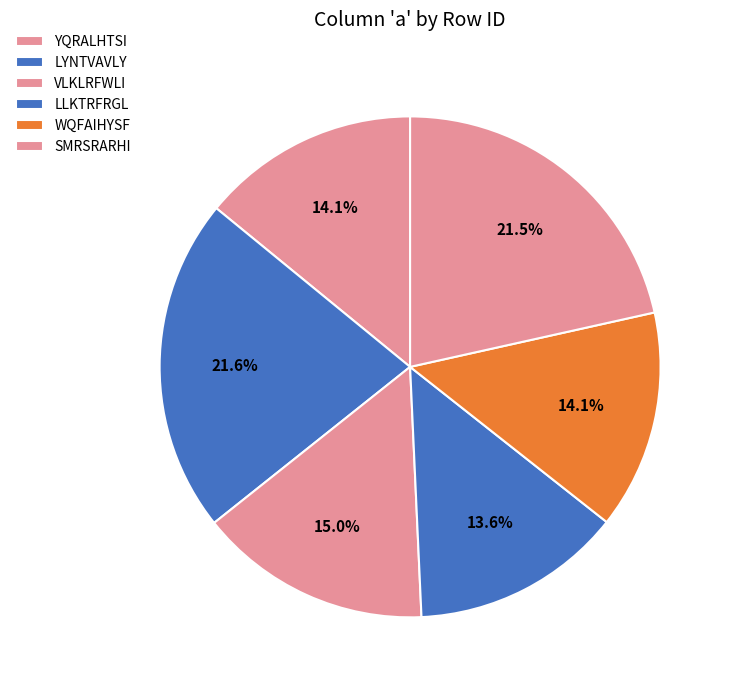

What is the total percentage of LLKTRFRGL and WQFAIHYSF?

27.8%